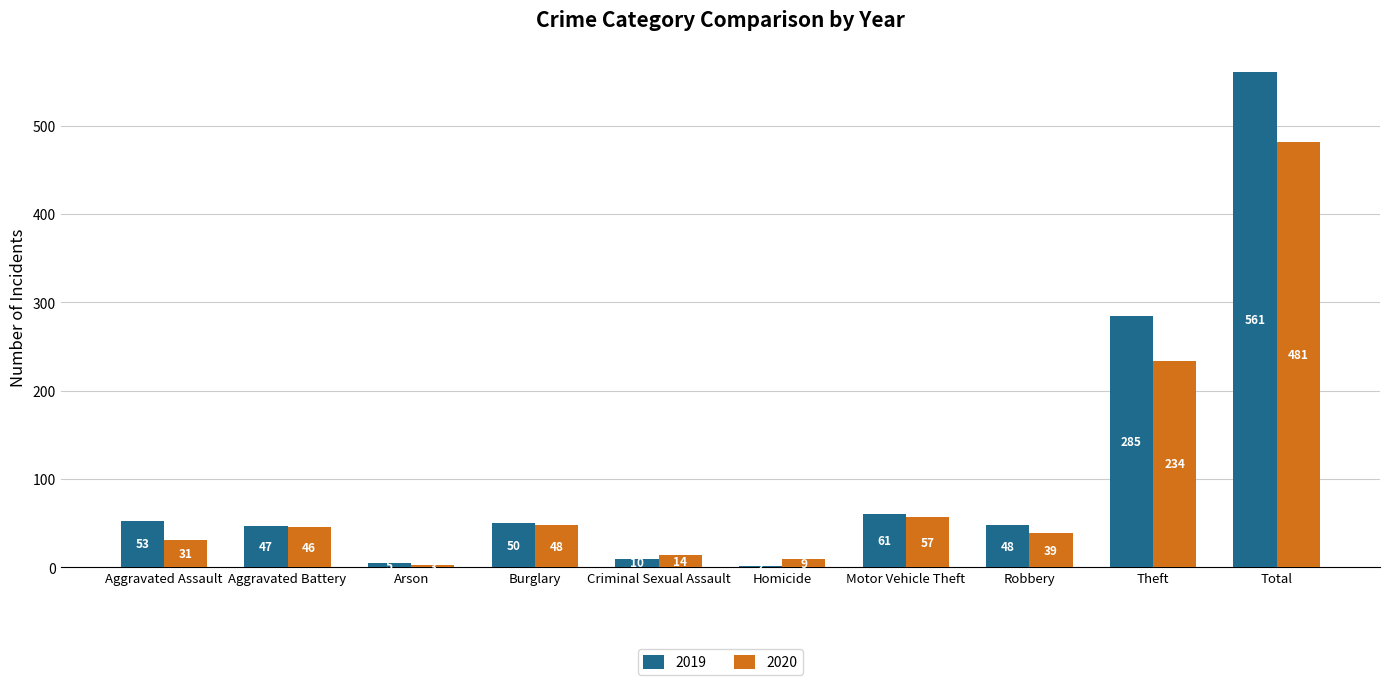

Count the number of categories in the chart.

10